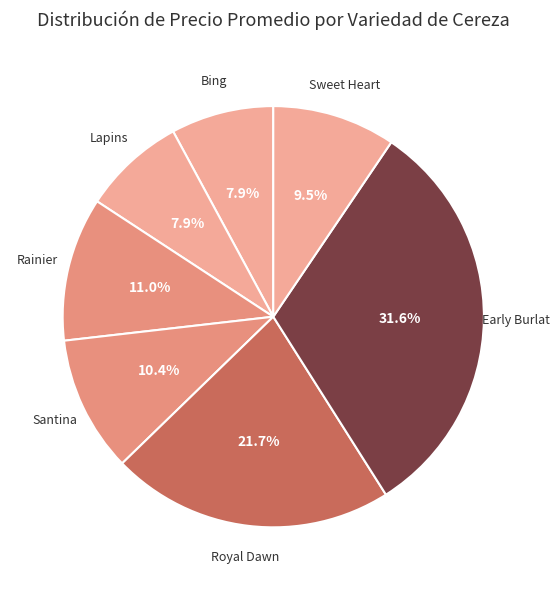

Count the number of slices in the pie.

7